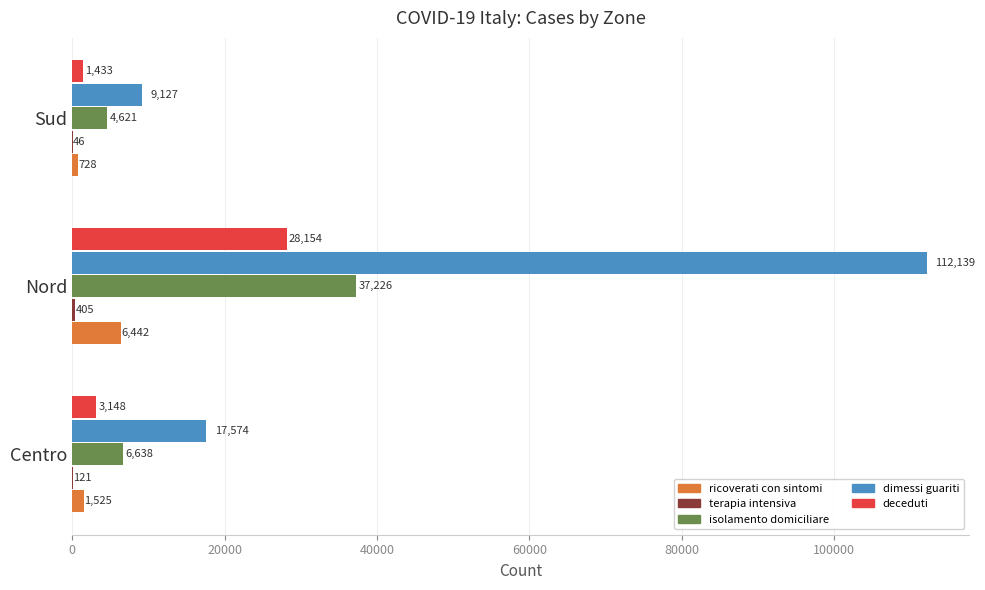

Which series has the widest spread of values?

dimessi guariti